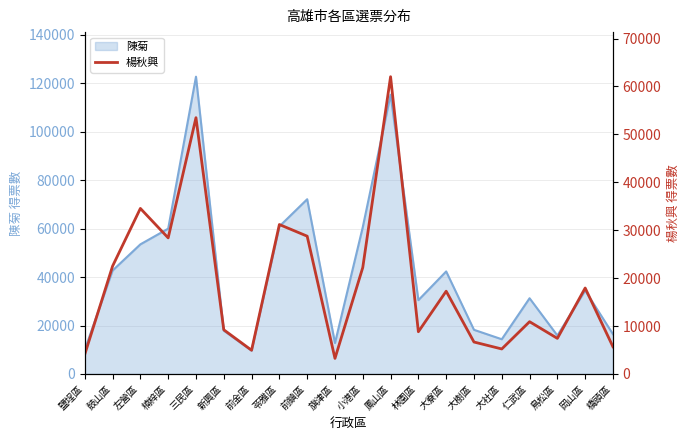

Between 前鎮區 and 大樹區, which is larger?

前鎮區